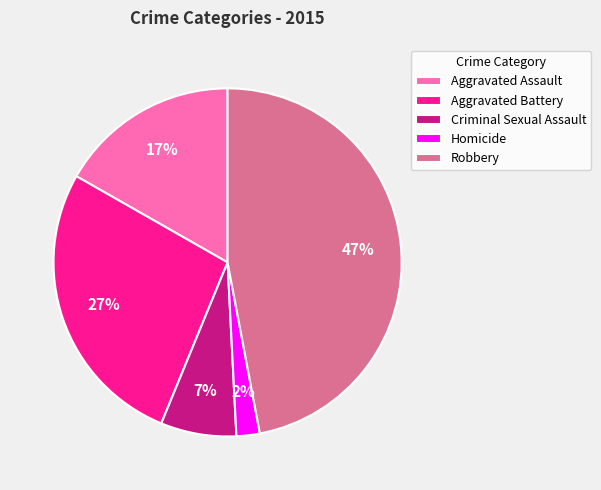

Does Criminal Sexual Assault account for over 50% of the chart?

No